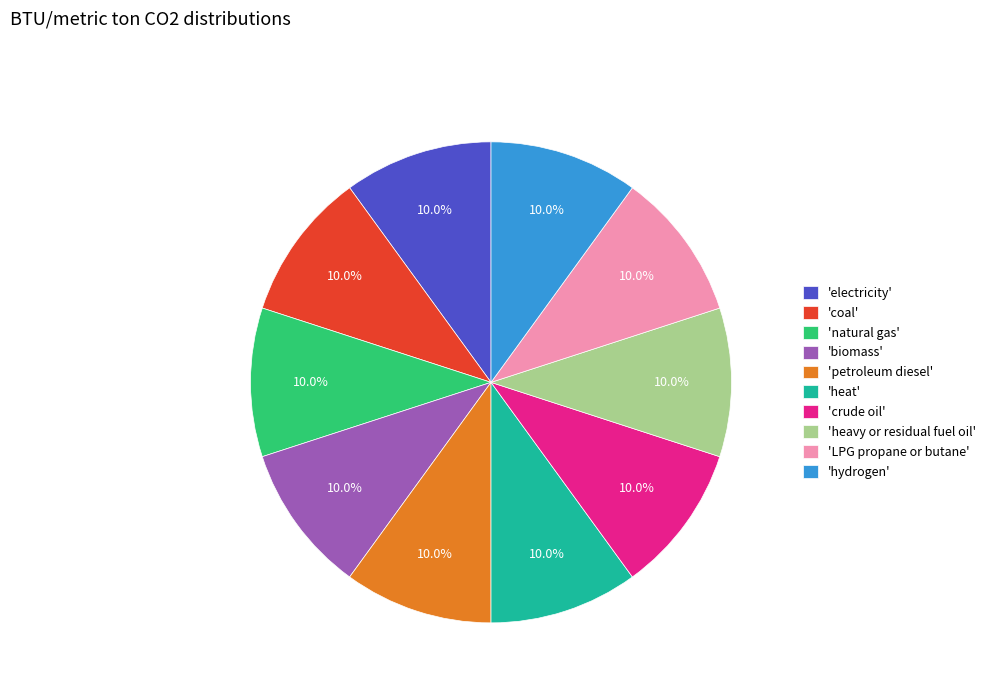

What is the ratio of the value at 'LPG propane or butane' to the value at 'heat'?

1.0